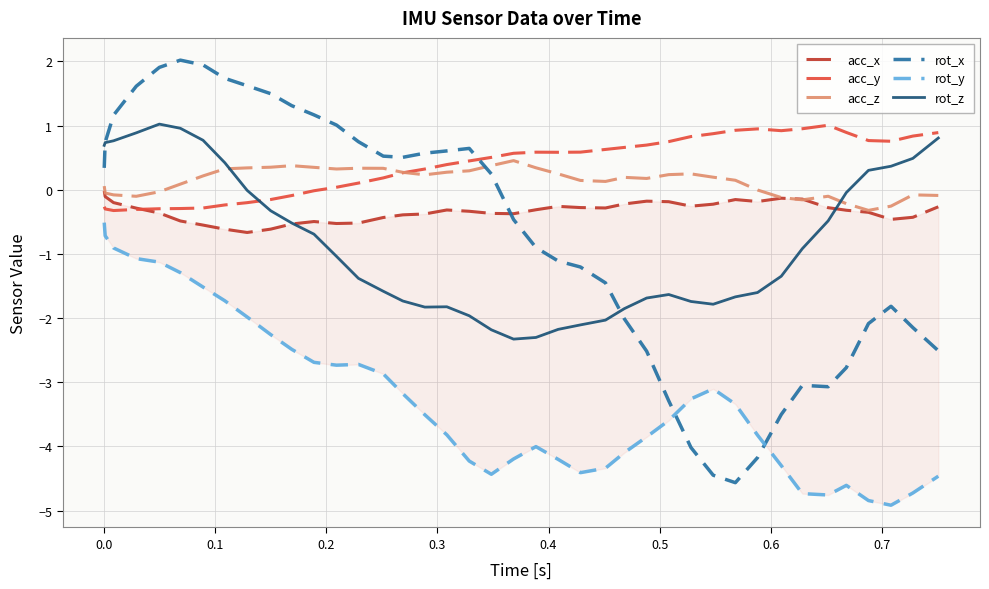

What is the highest value of the acc_y series?

1.0